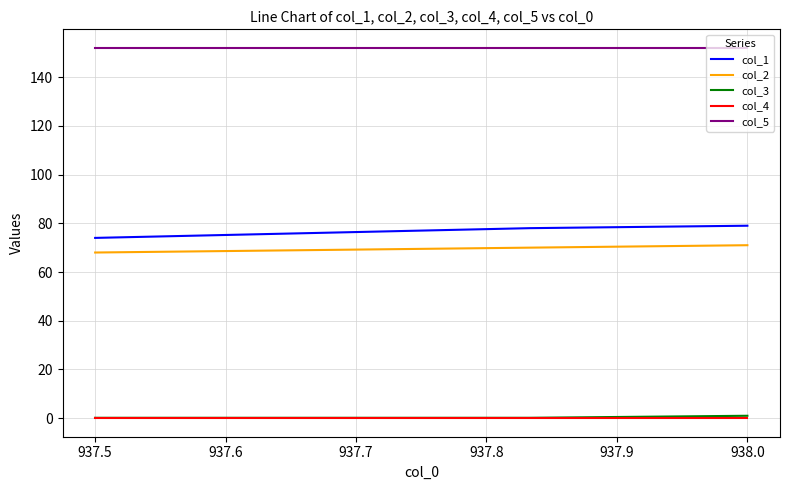

True or false: col_1 and col_5 cross at least once.

False